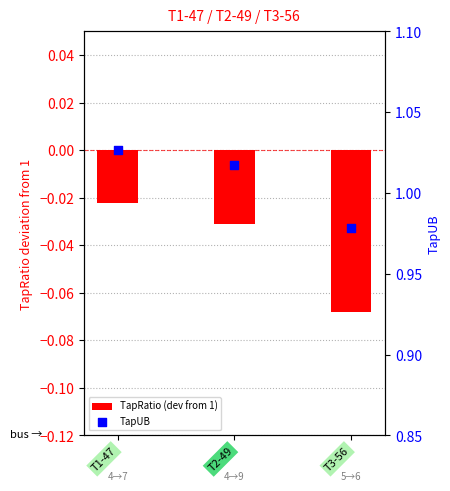

Which series has the largest total across all categories?

TapUB